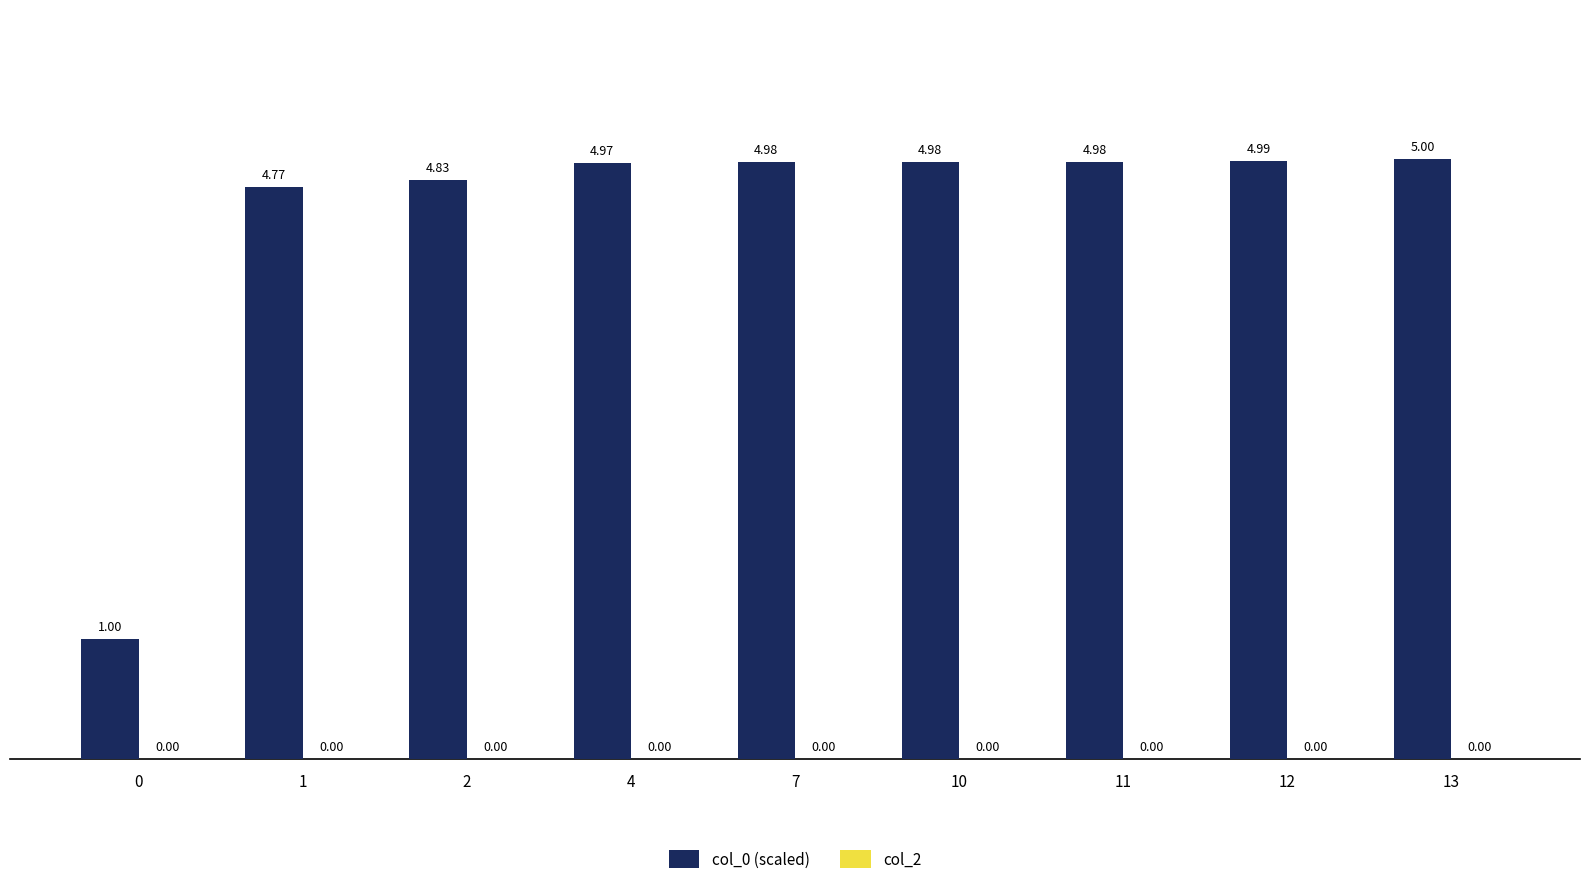

What is the ratio of the value at 2 to the value at 7?

1.0